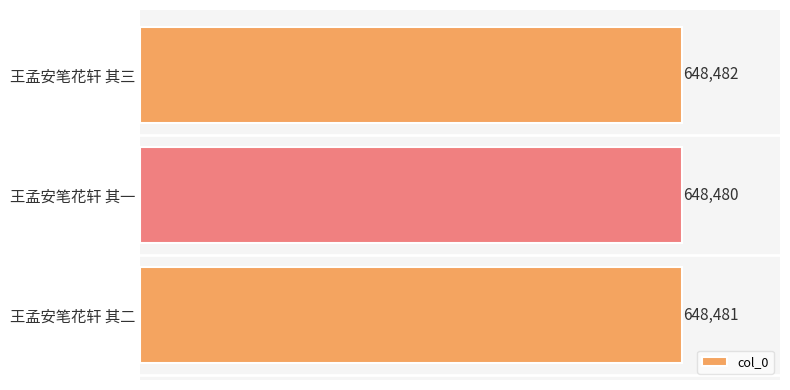

What is the greatest value displayed?

648482